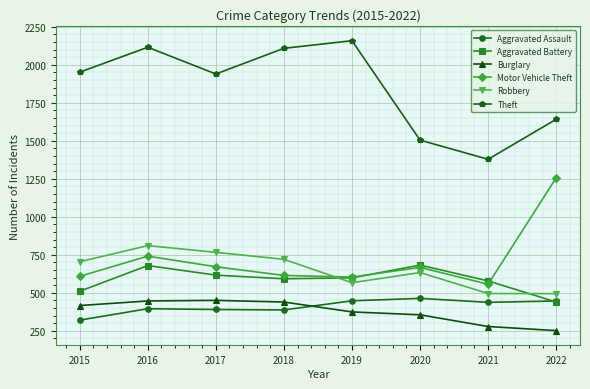

Which series has the widest spread of values?

Theft